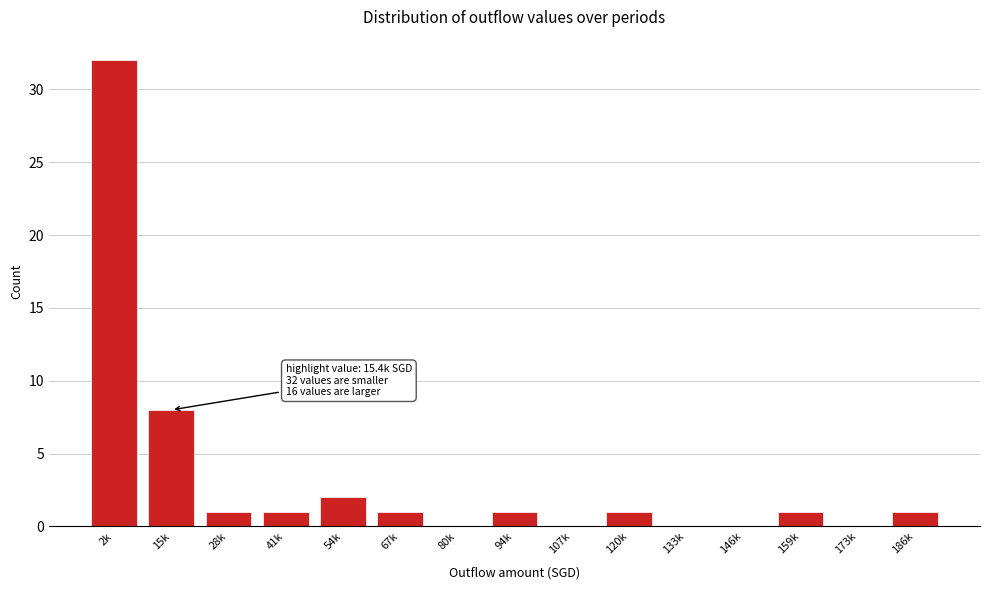

Reading left to right, extract all data points from this chart.

2k=32	15k=8	28k=1	41k=1	54k=2	67k=1	80k=0	94k=1	107k=0	120k=1	133k=0	146k=0	159k=1	173k=0	186k=1